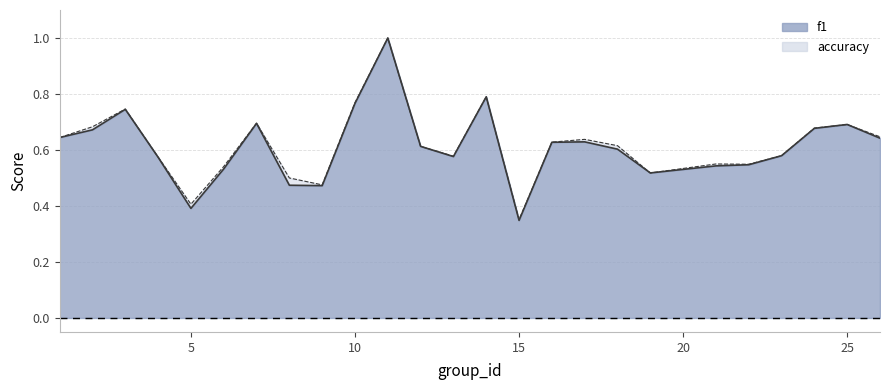

What is the total value across all series at 11?

2.0